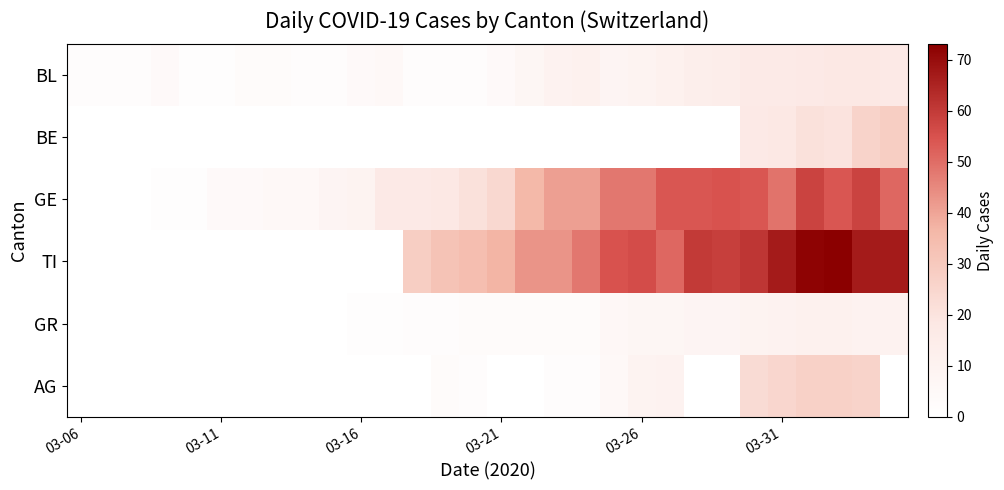

Reading left to right, list all the values displayed in this chart.

BL: 2	2	2	4	1	1	3	3	2	2	4	5	2	2	2	4	7	10	11	8	9	11	13	14	16	16	17	18	18	17
BE: 0	0	0	0	0	0	0	0	0	0	0	0	0	0	0	0	0	0	0	0	0	0	0	0	17	18	21	20	26	28
GE: 0	0	0	1	1	4	4	5	5	8	9	17	17	18	21	24	36	41	41	48	48	54	54	55	54	49	58	54	58	51
TI: 0	0	0	0	0	0	0	0	0	0	0	0	28	32	34	37	43	43	48	55	56	51	60	59	61	67	72	73	67	67
GR: 0	0	0	0	0	0	0	0	0	0	1	1	2	2	3	3	3	3	3	6	7	7	8	8	9	10	11	11	10	10
AG: 0	0	0	0	0	0	0	0	0	0	0	0	0	3	2	0	0	2	2	5	9	10	0	0	23	25	27	27	26	0